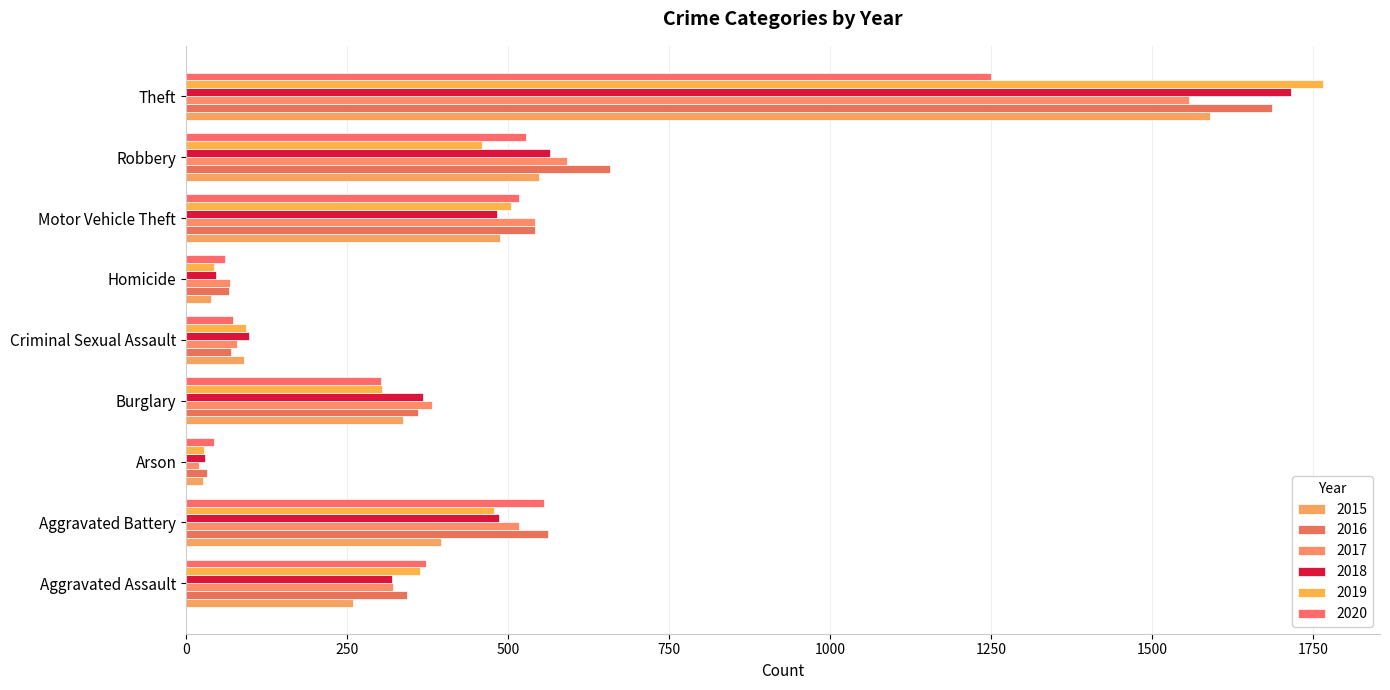

At which label is 2016 closest to 859?

Robbery